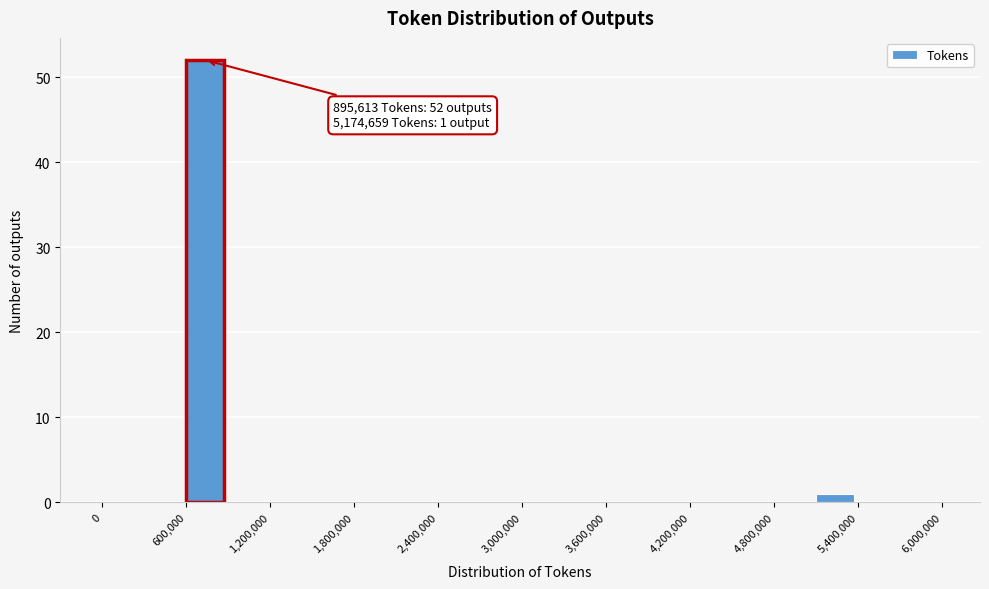

Around what value on the x-axis is the tallest bar? Give the approximate position of its centre, as read against the axis.

700000